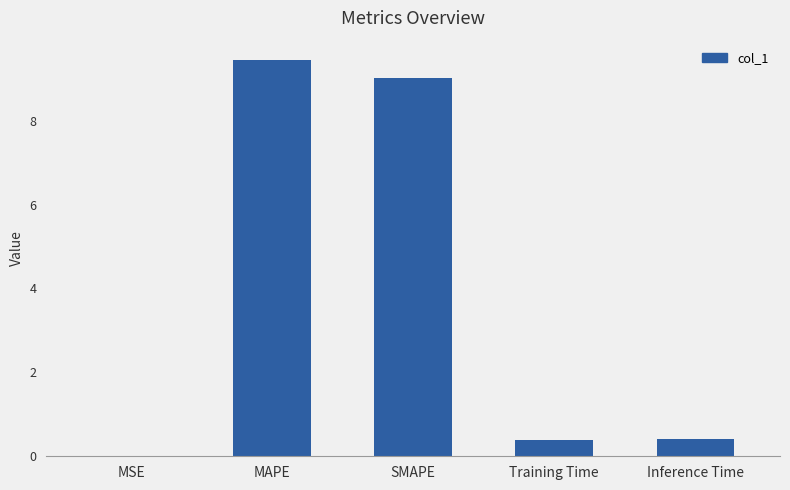

What is the maximum value shown in the chart?

9.4